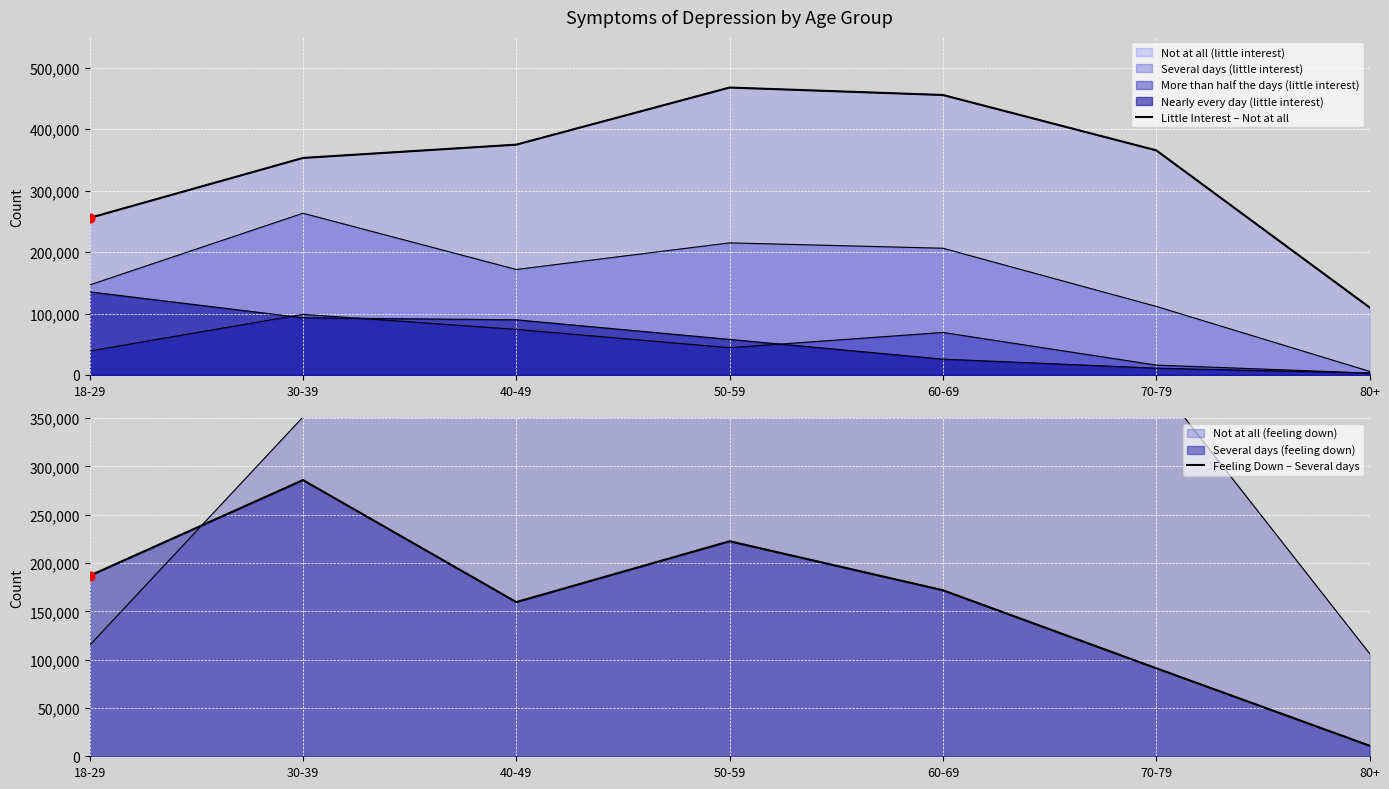

Which series has the widest spread of Y values?

Little Interest – Not at all